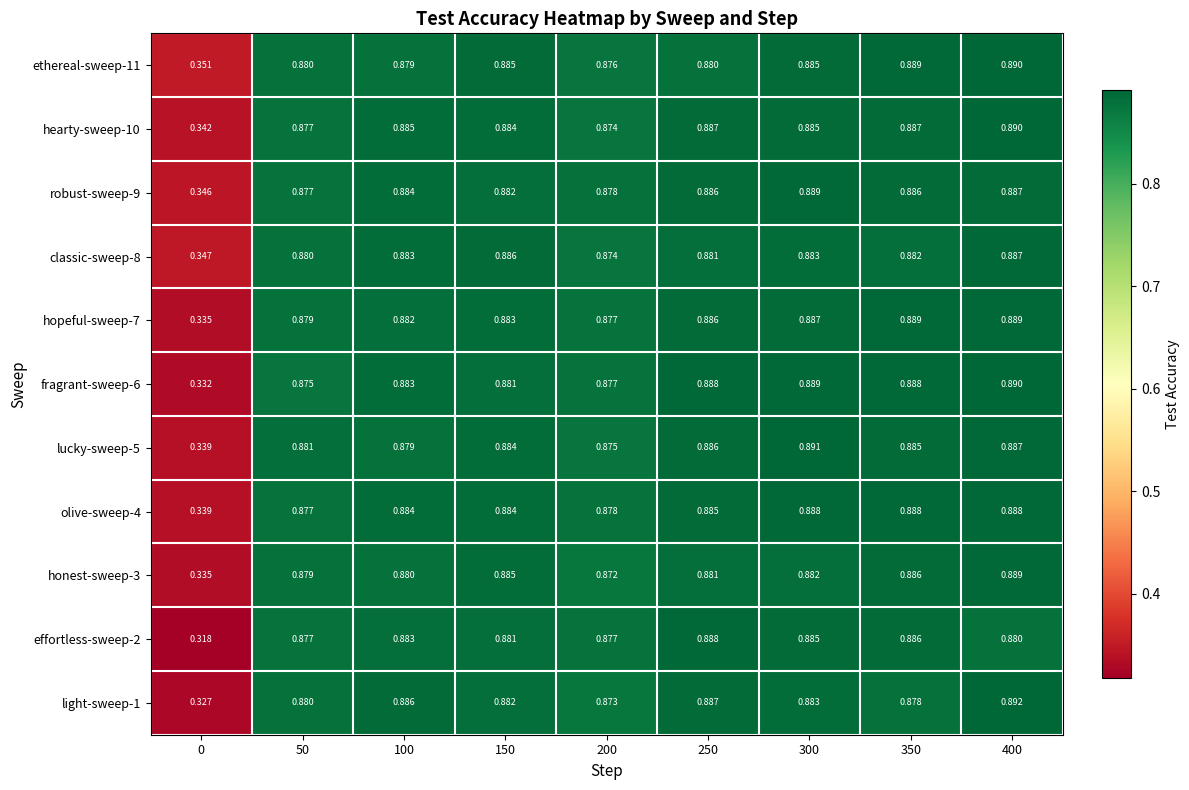

Is the value of lucky-sweep-5 at 0 greater than the value of ethereal-sweep-11 at 200?

No